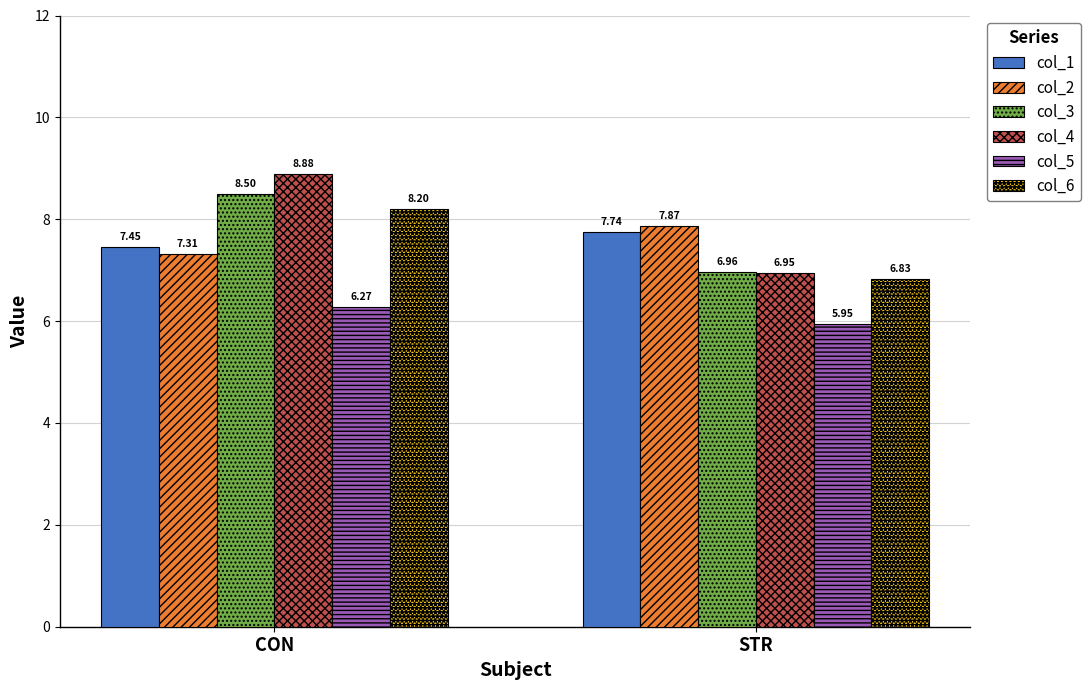

List the labels in order of col_4 value, smallest first.

STR, CON